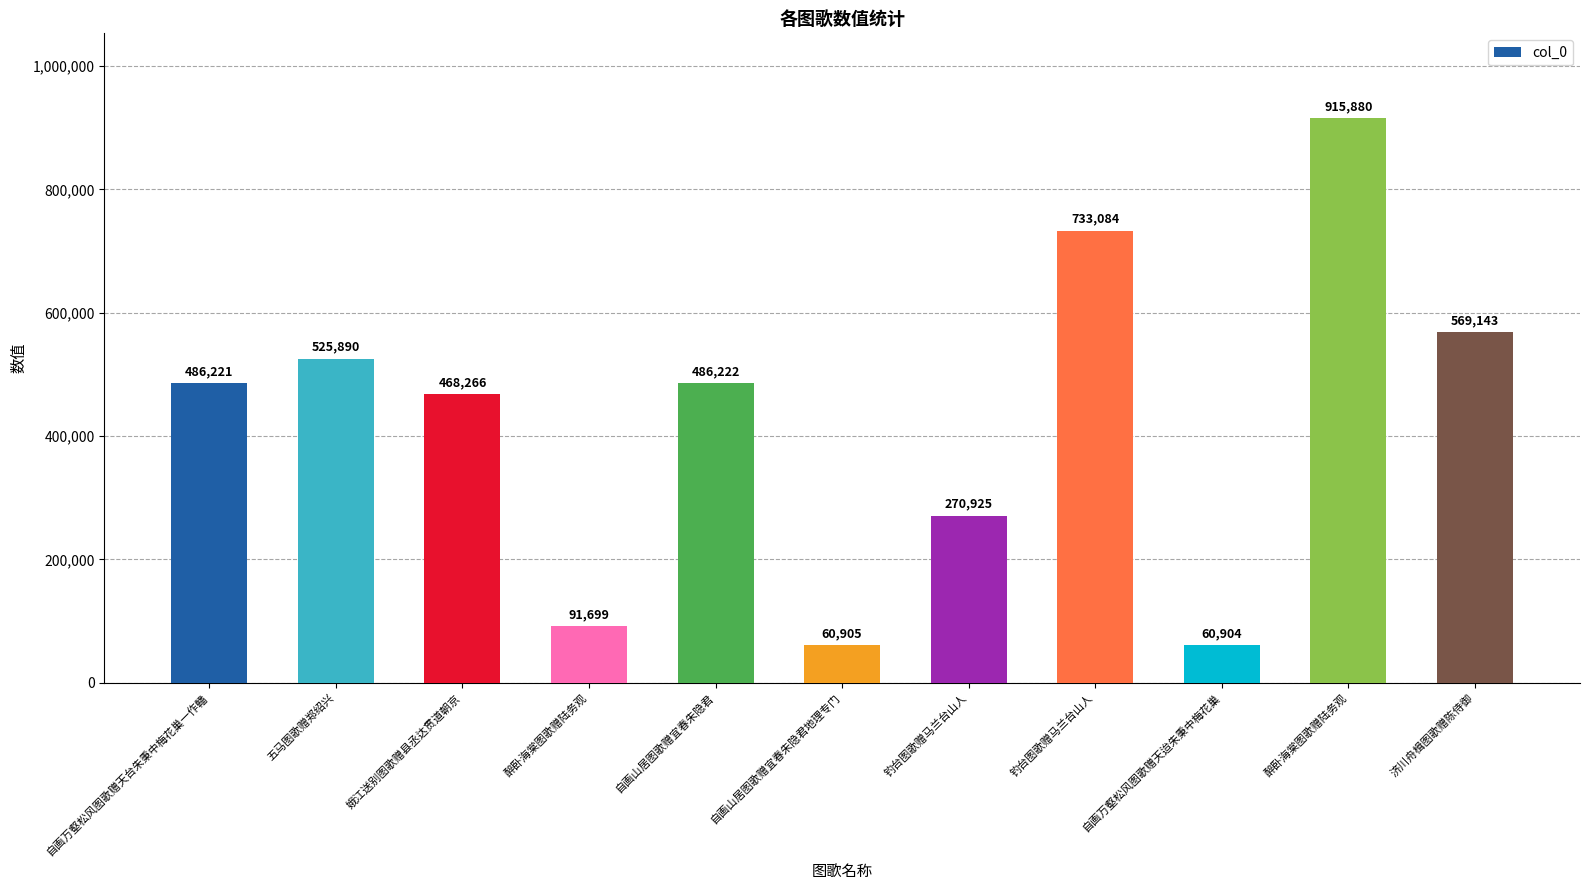

Which has a higher value, 济川舟楫图歌赠陈侍御 or 醉卧海棠图歌赠陆务观?

醉卧海棠图歌赠陆务观